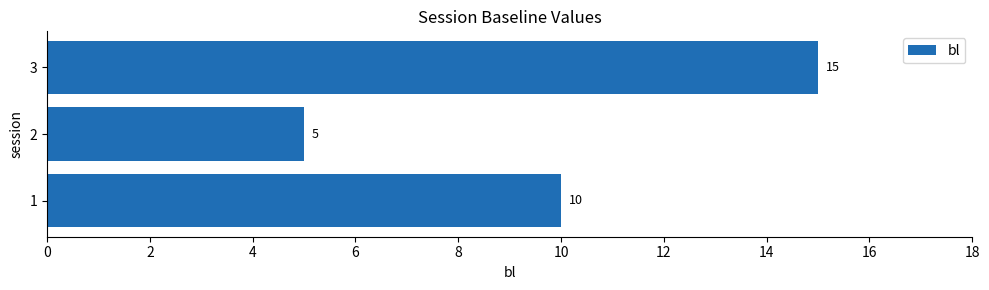

What is the average value?

10